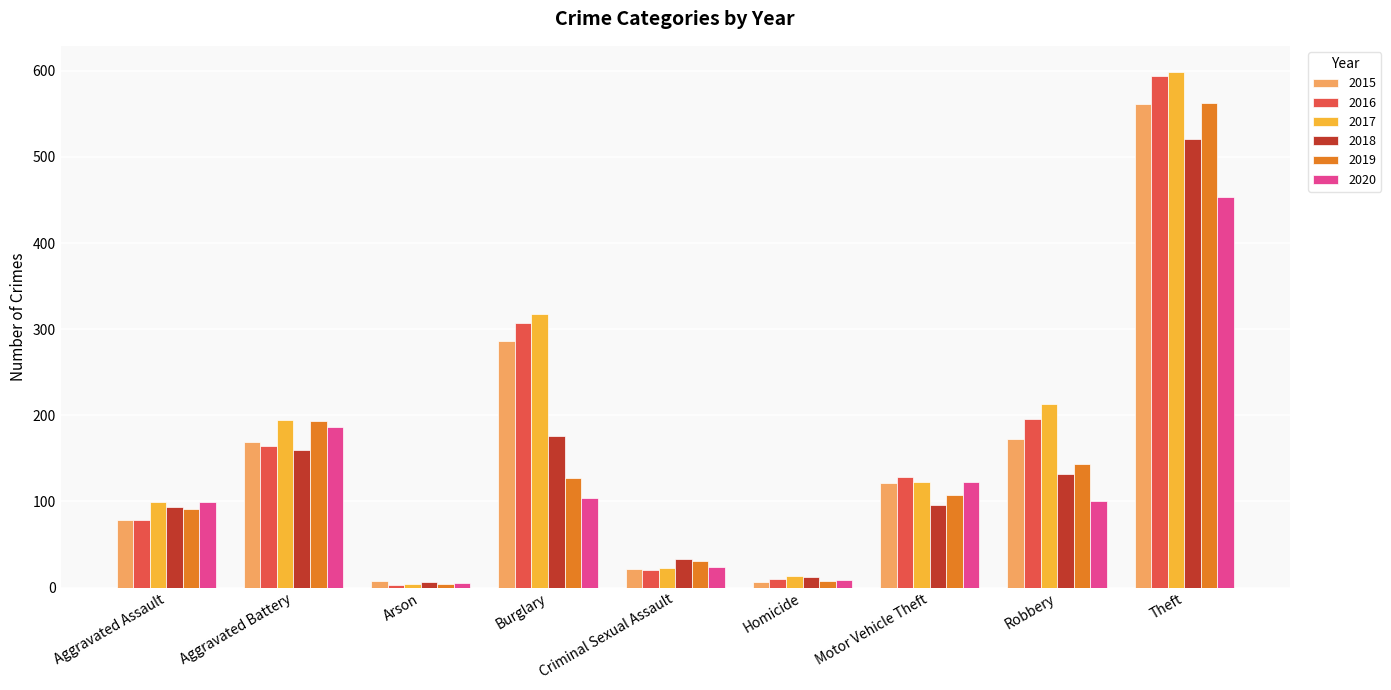

What is the approximate value of 2020 at Homicide?

9